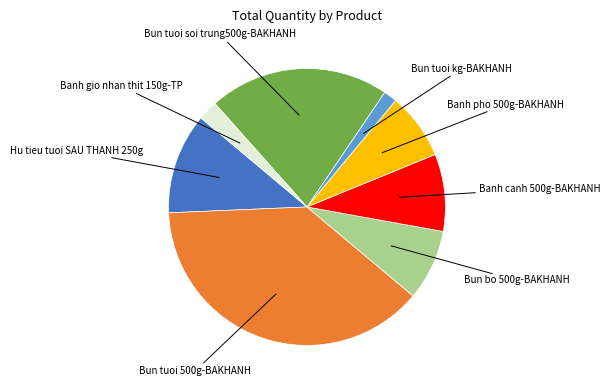

What is the ratio of the value at Banh pho 500g-BAKHANH to the value at Bun bo 500g-BAKHANH?

0.9